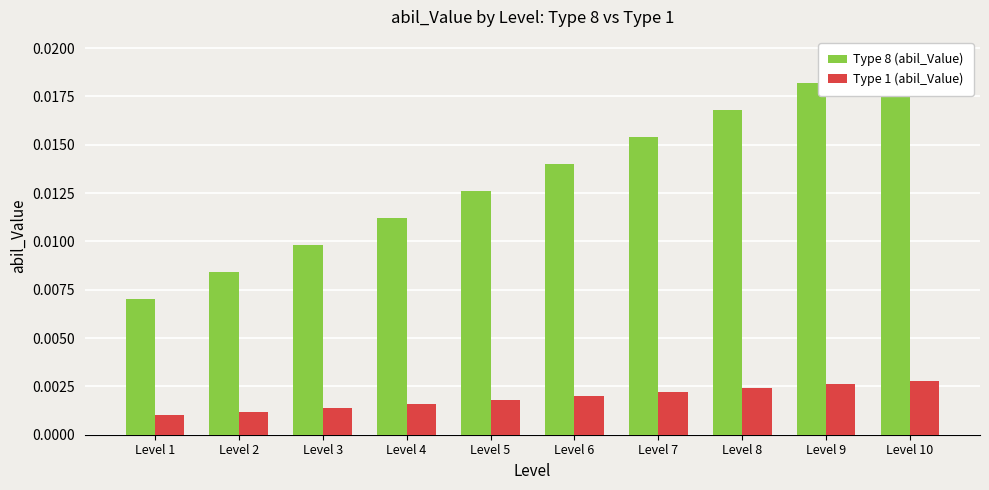

At which label does Type 8 (abil_Value) reach its minimum?

Level 1